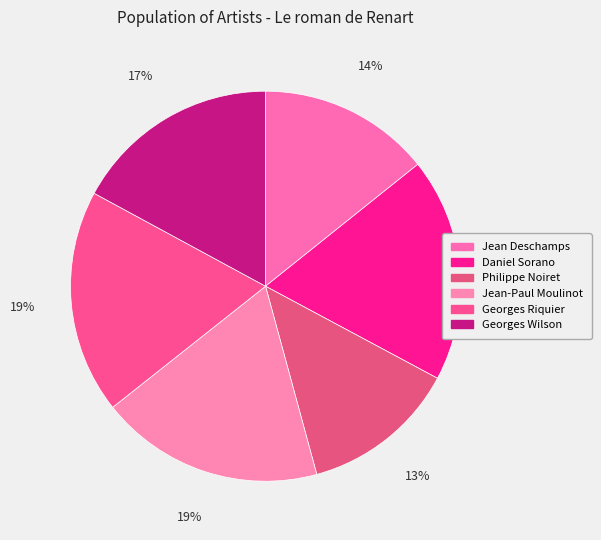

Count the number of slices in the pie.

6